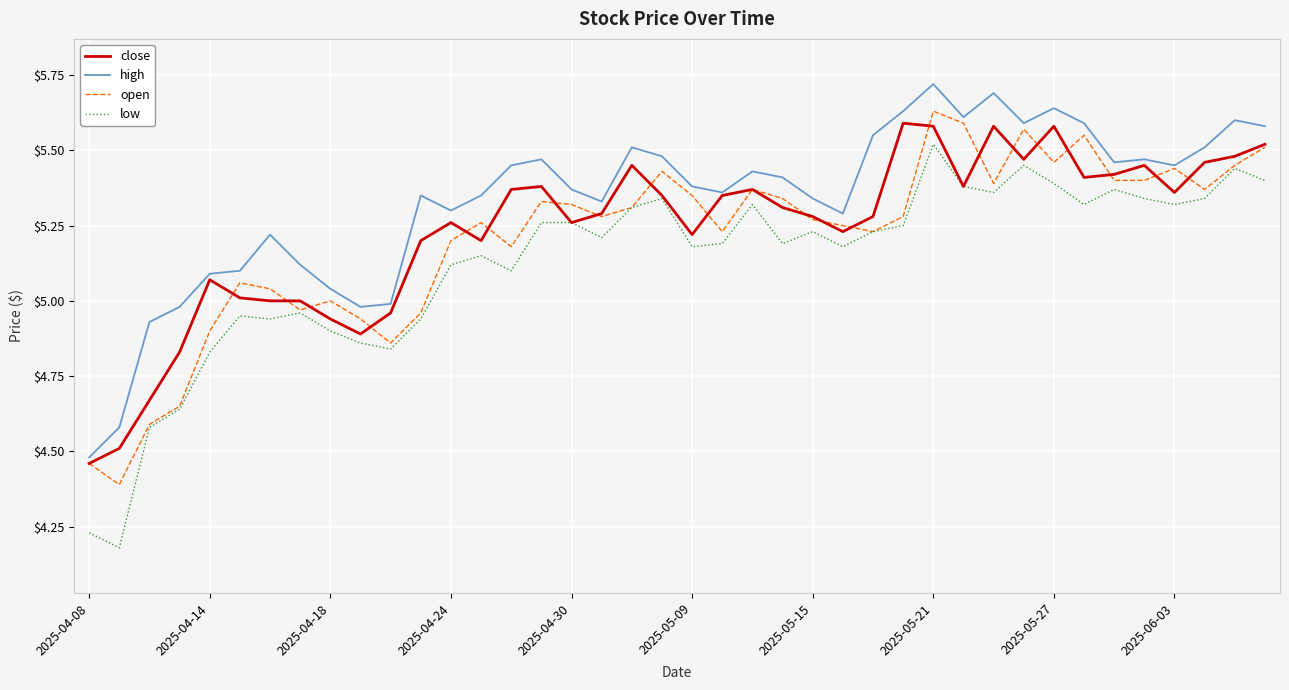

Which series changed the most between 2025-04-18 and 2025-05-21?

high